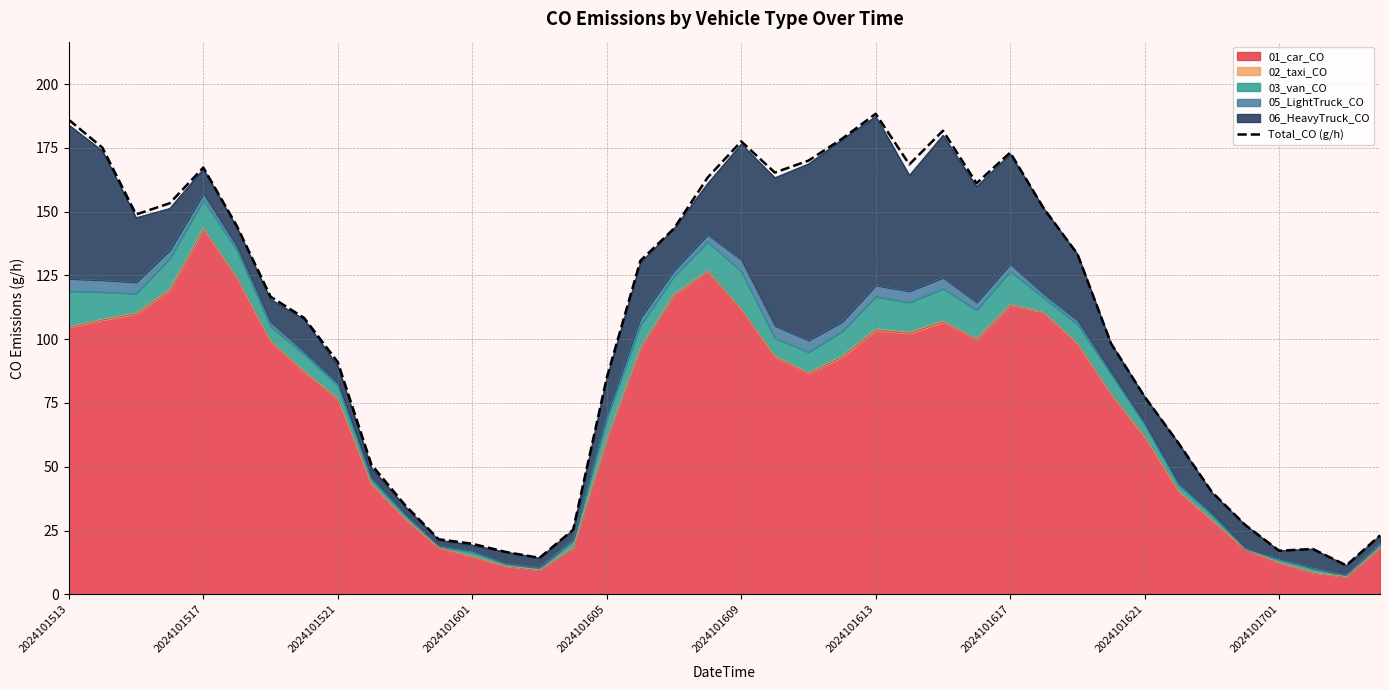

Count the number of categories in the chart.

40